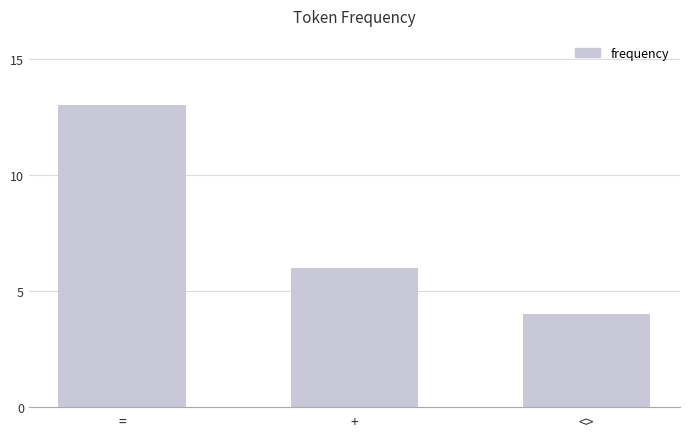

What is the label of the 1st bar from the right?

<>